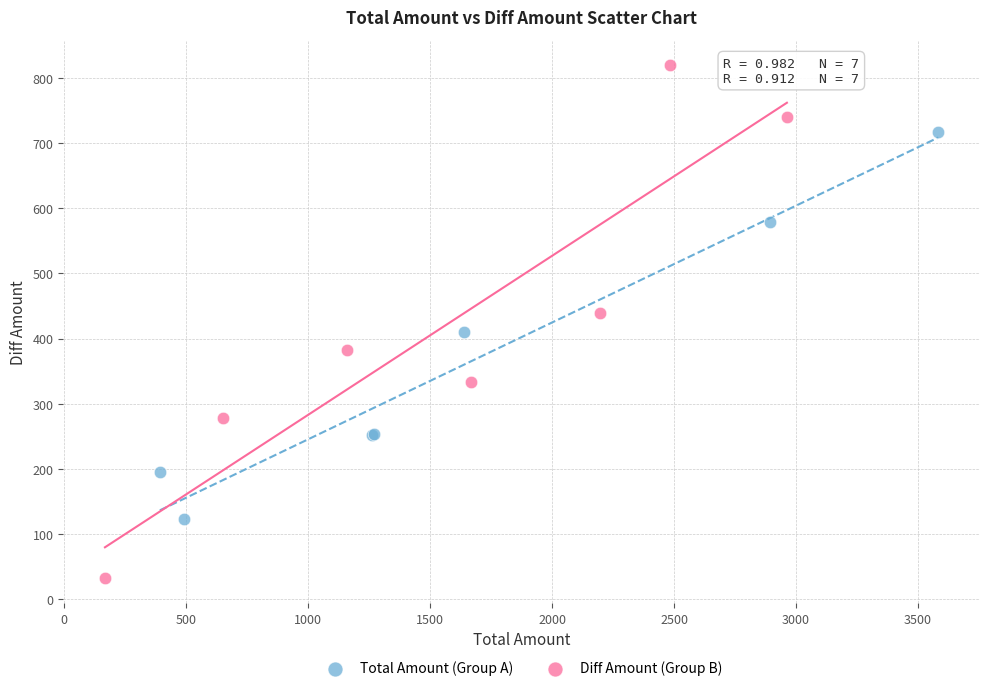

Which series has the widest spread of Y values?

Diff Amount (Group B)